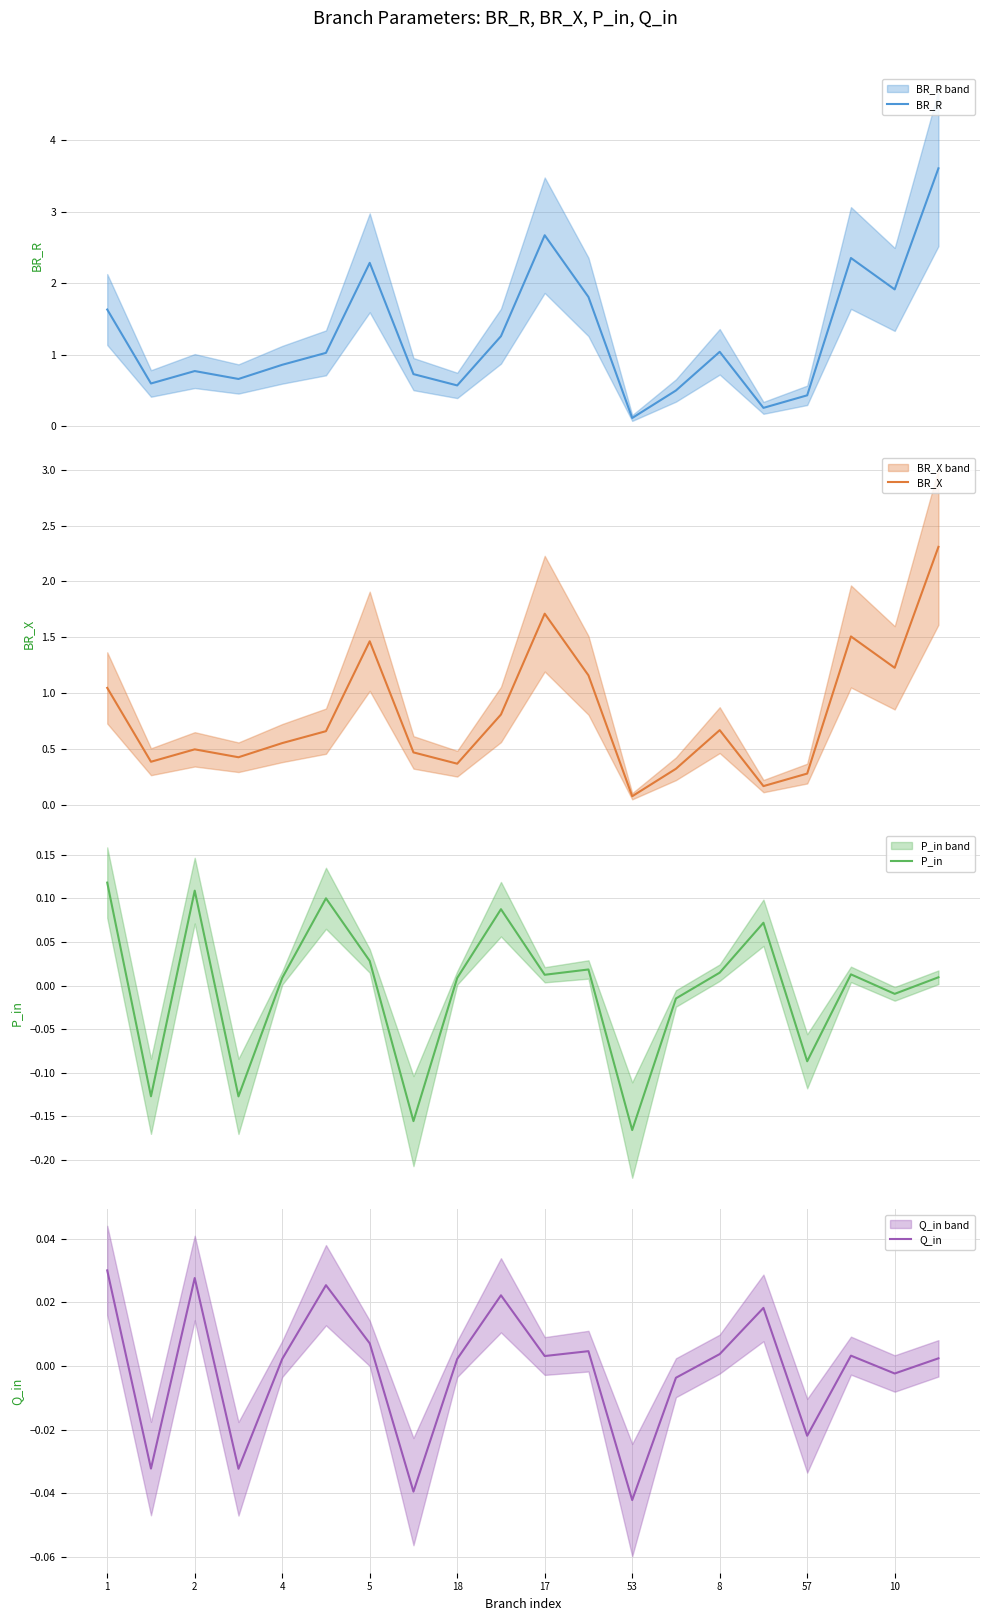

Which has a higher value, 8 or 53?

8